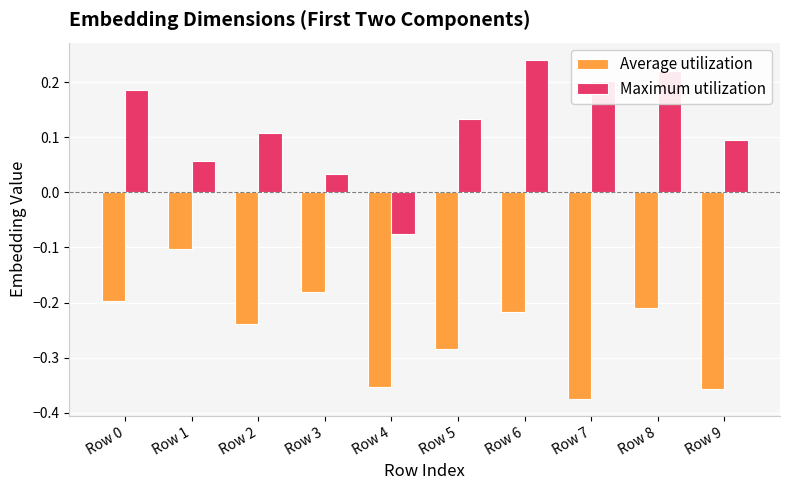

Which label corresponds to the smallest value in the chart?

Row 7